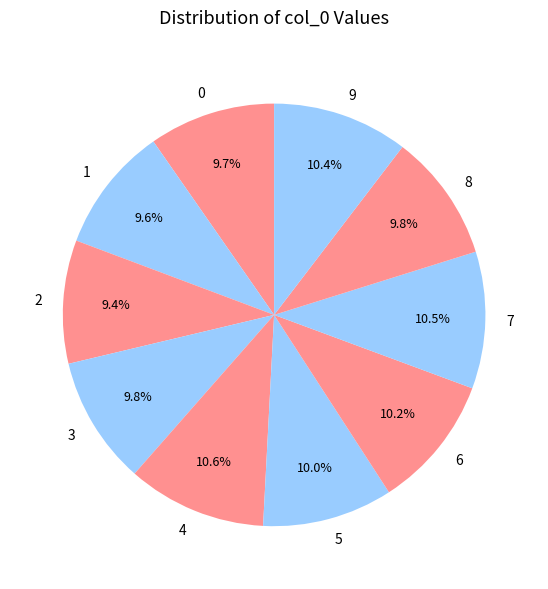

To the nearest percent, what is the difference between the largest and smallest slice percentages?

1%